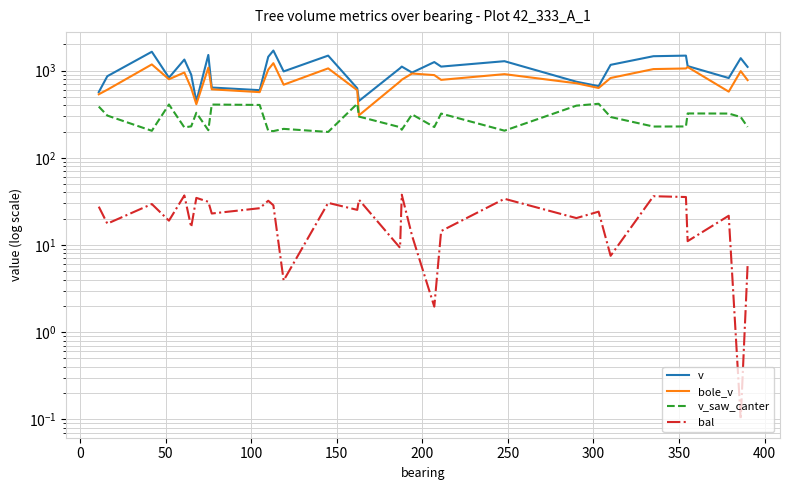

Rank the series by their average value, from lowest to highest.

bal, v_saw_canter, bole_v, v